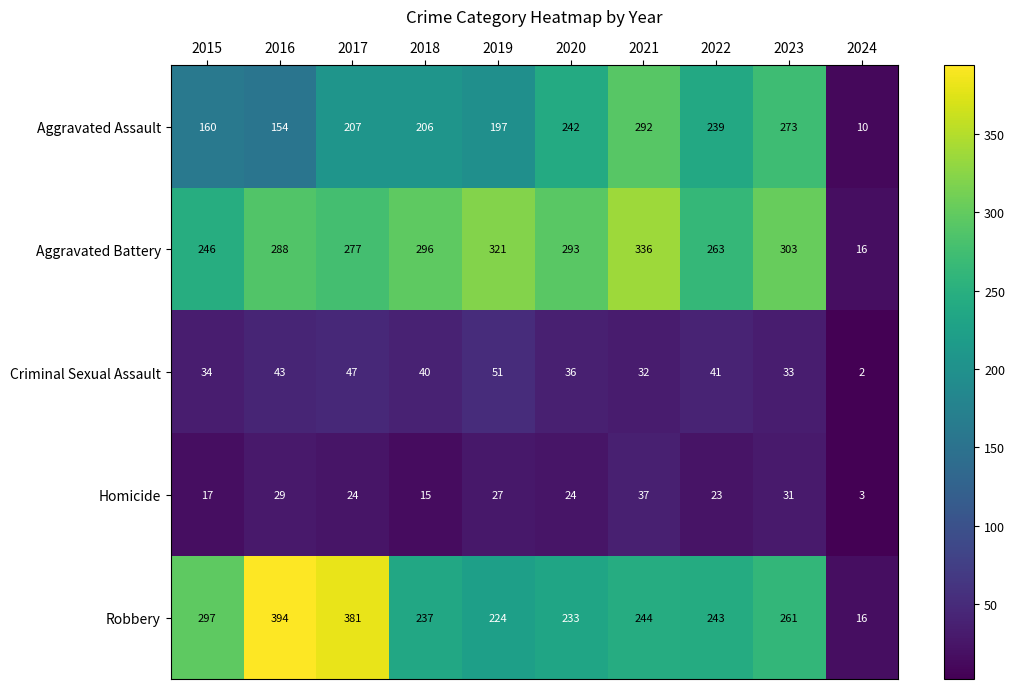

What is the total value across all series at 2020?

828